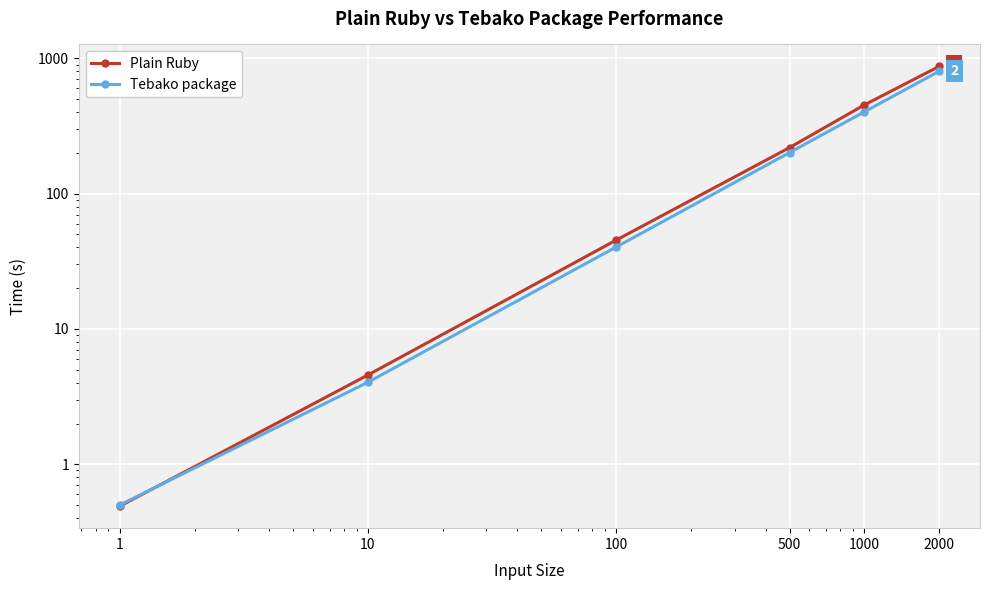

The Plain Ruby series shows 871.0 at 2000. True or false?

True